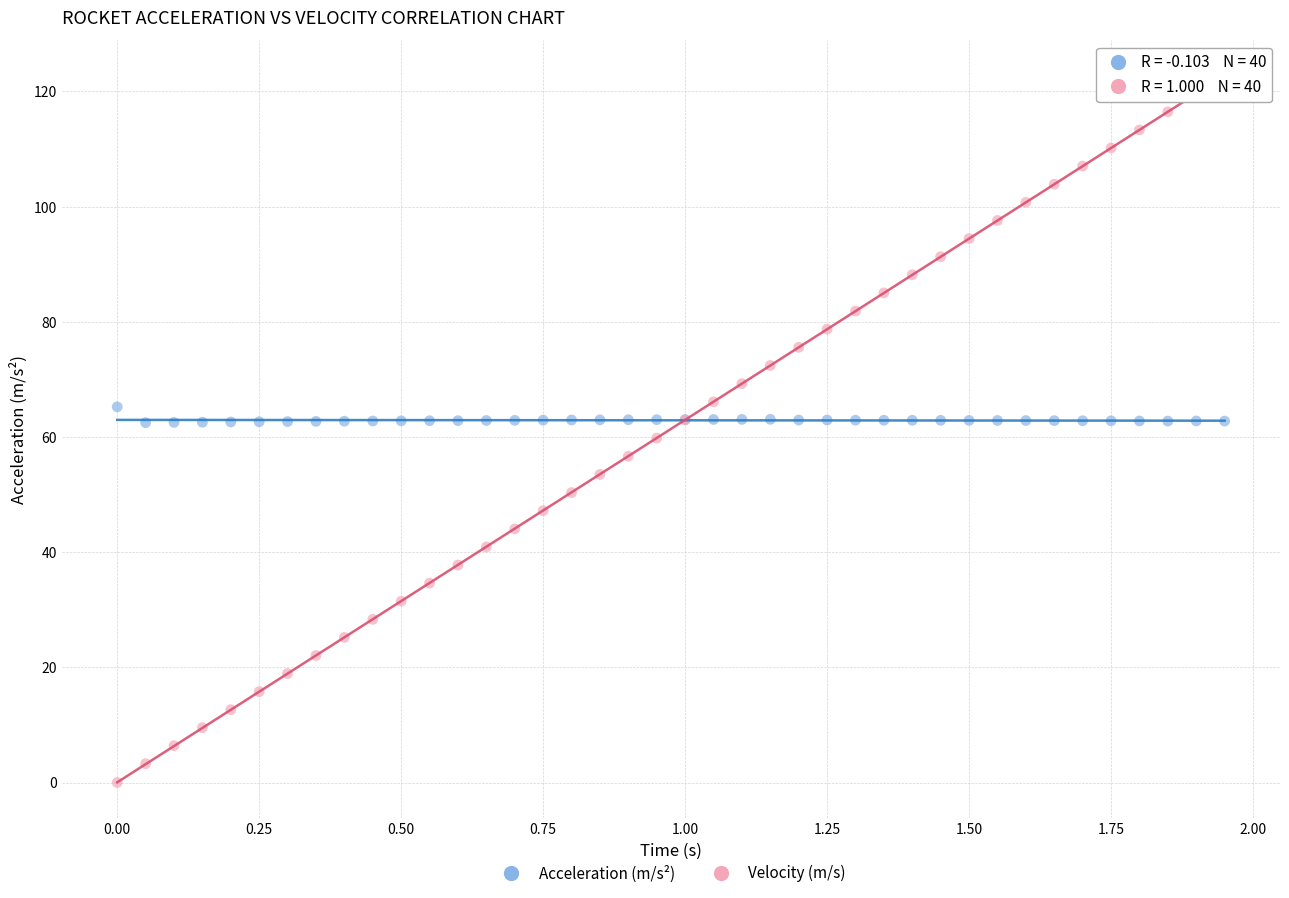

Which series has the widest spread of Y values?

Velocity (m/s)